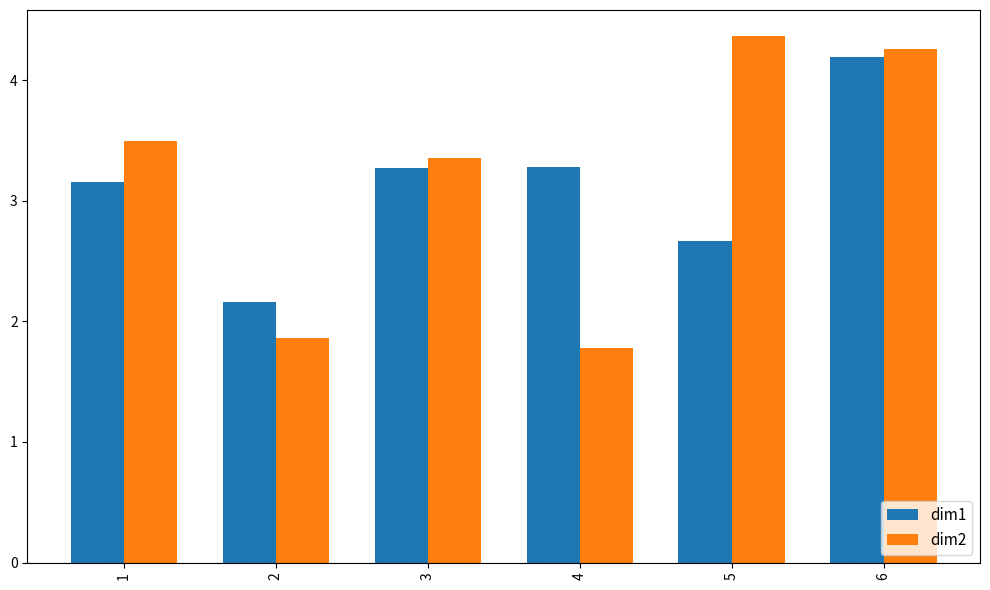

What is the spread (max minus min) of values at 6?

0.1